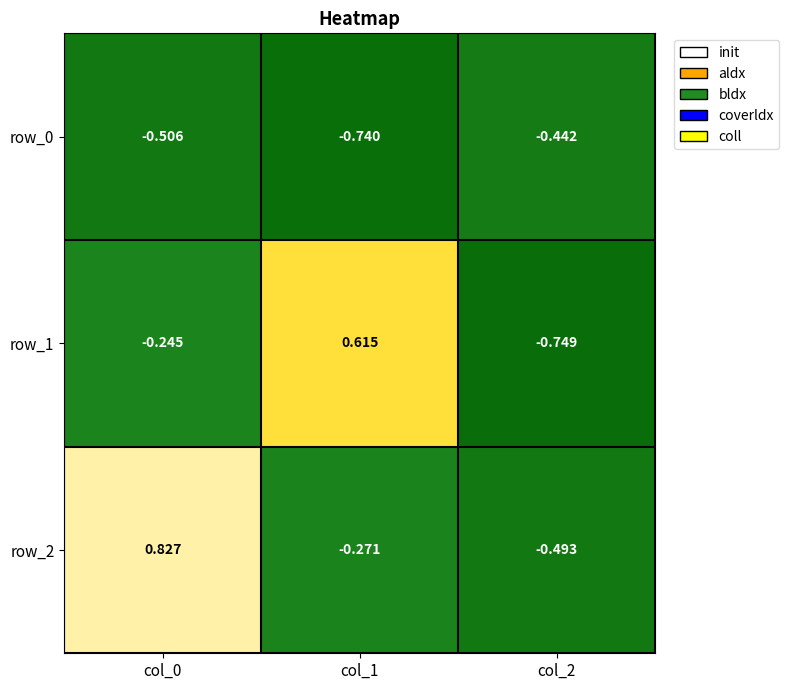

Count the number of data series in this chart.

3